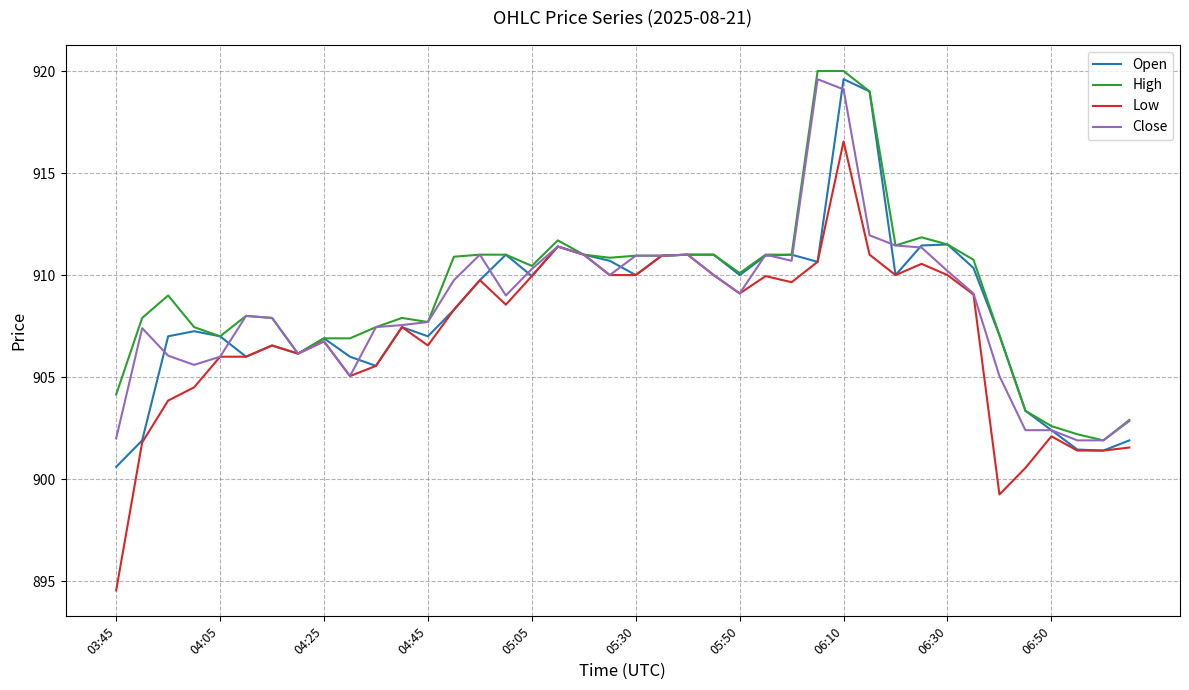

What are all the series names shown in the legend?

Open, High, Low, Close